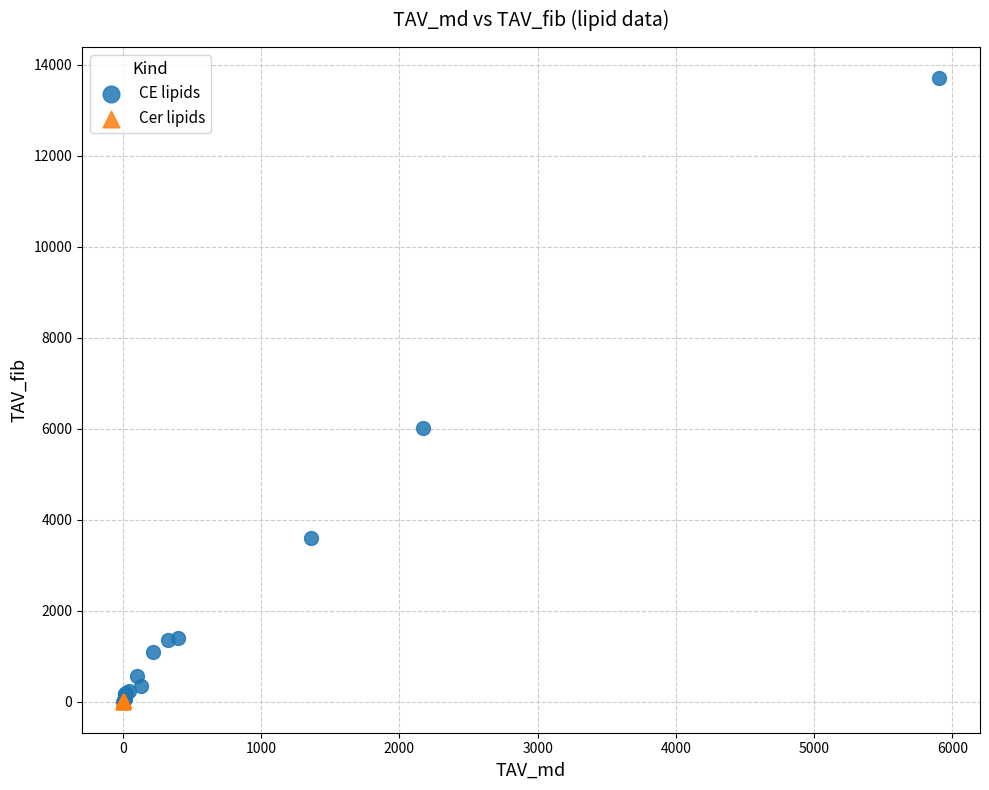

What are all the series names shown in the legend?

CE lipids, Cer lipids